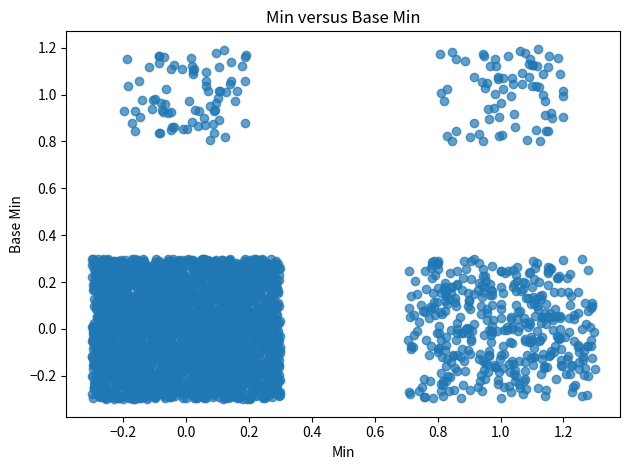

What is the range of X values (max minus min)?

1.6